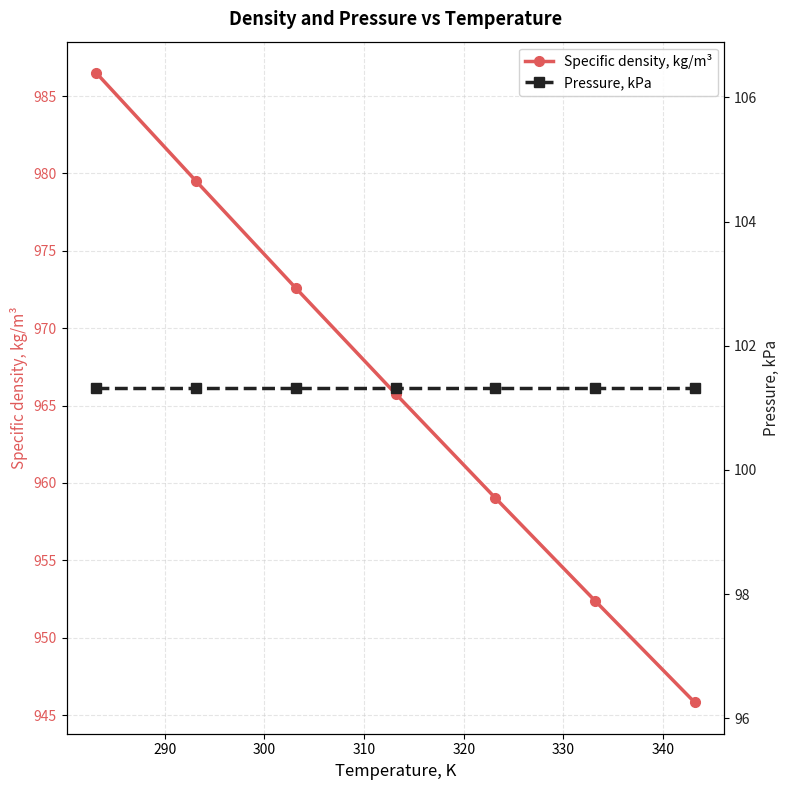

How many lines are shown in the chart?

2